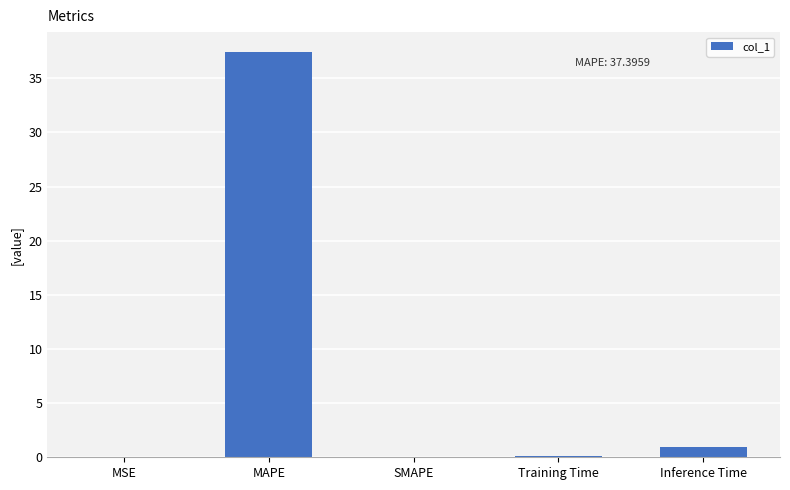

True or false: the data shows 65.6 at MAPE.

False